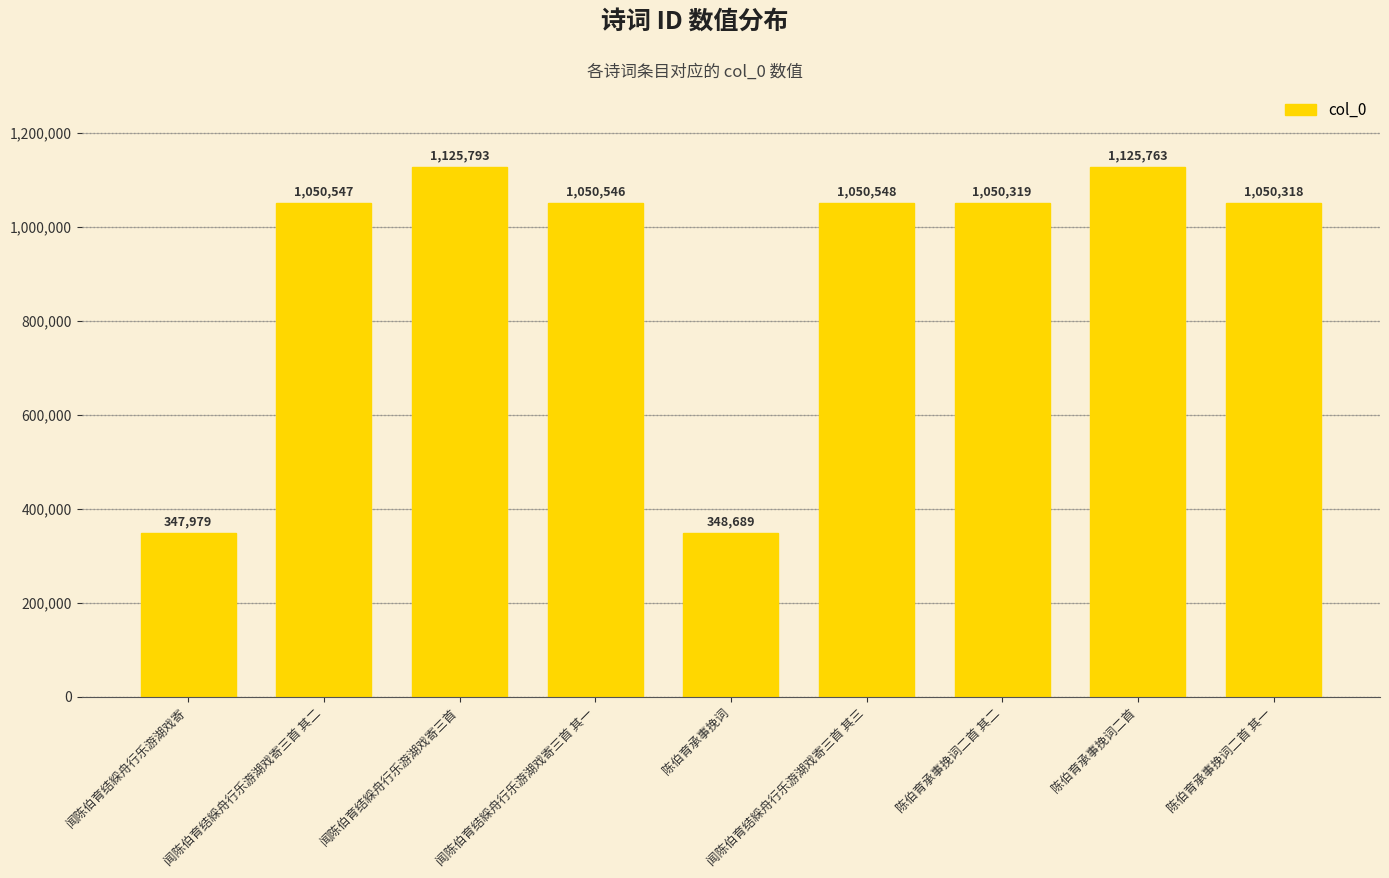

Are the bars horizontal?

No